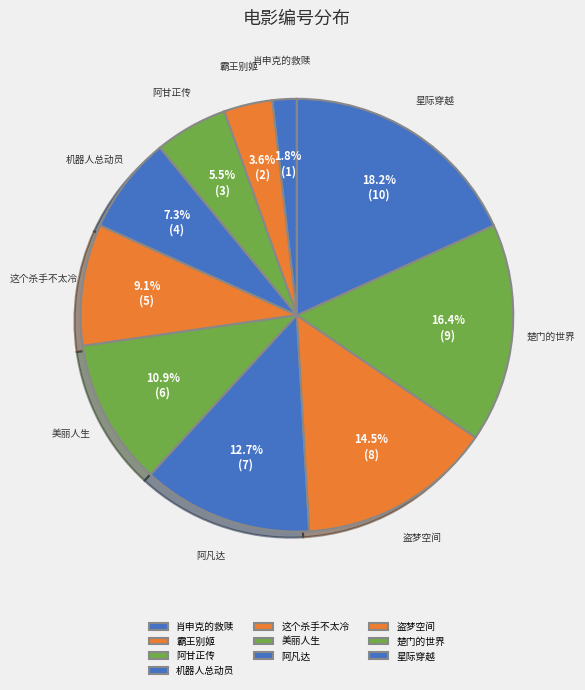

How many segments does this pie chart have?

10